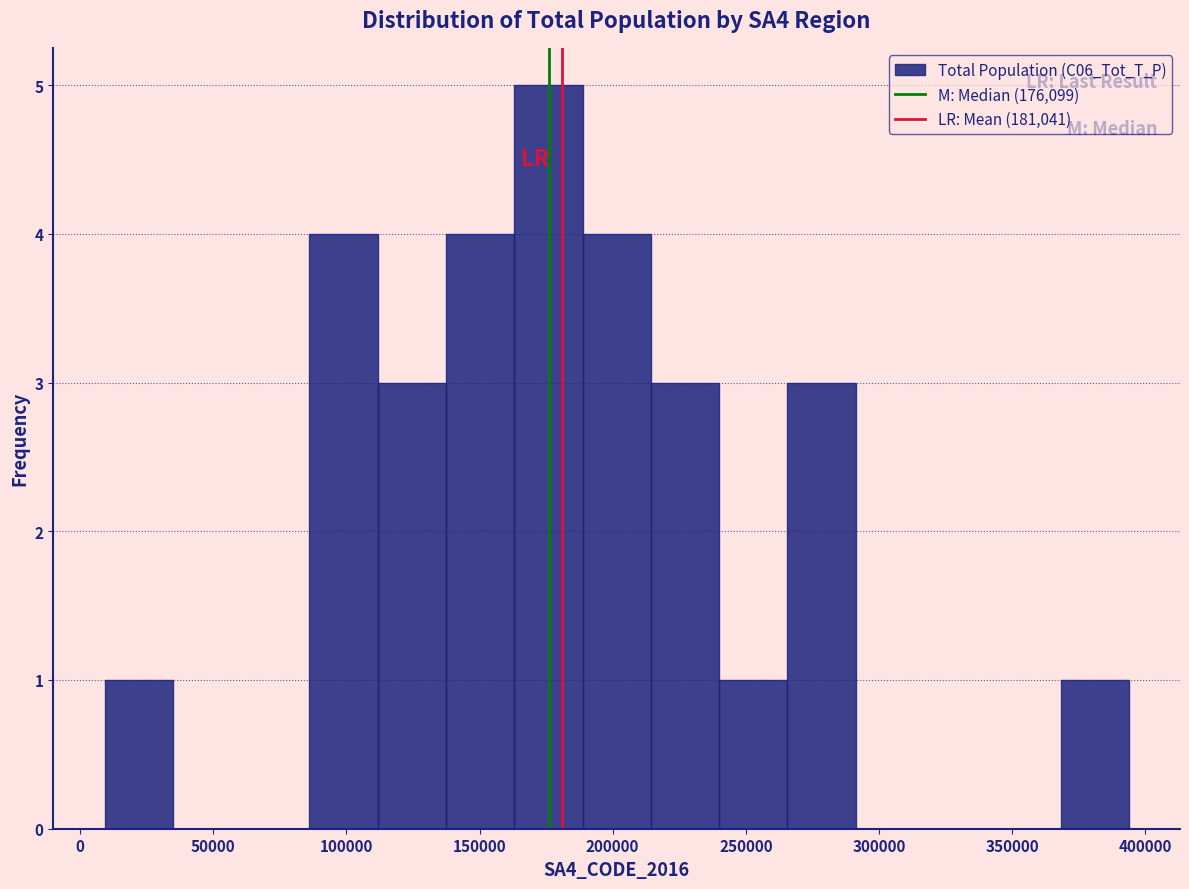

How tall is the bar that spans 110000 to 135000 on the x-axis? Neither the bar edges nor the heights are printed on the chart, so give them approximately, as read against the axes.

3